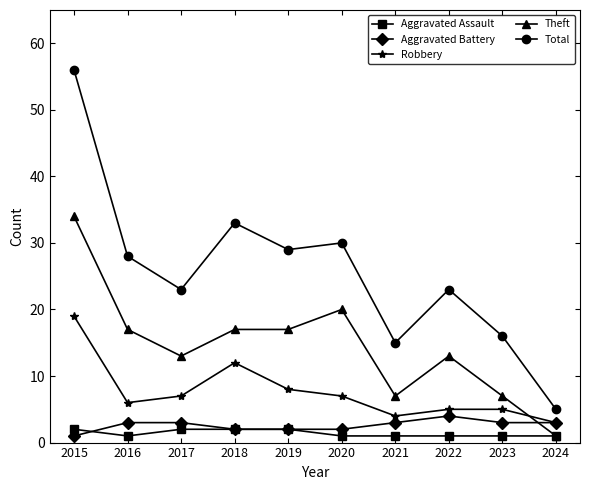

Is it true that Theft equals 20 at 2020?

True